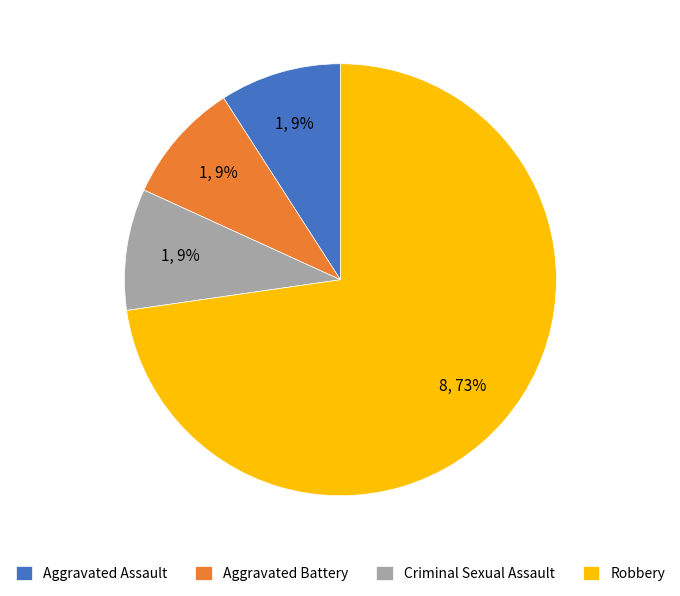

Between Aggravated Battery and Robbery, which is larger?

Robbery